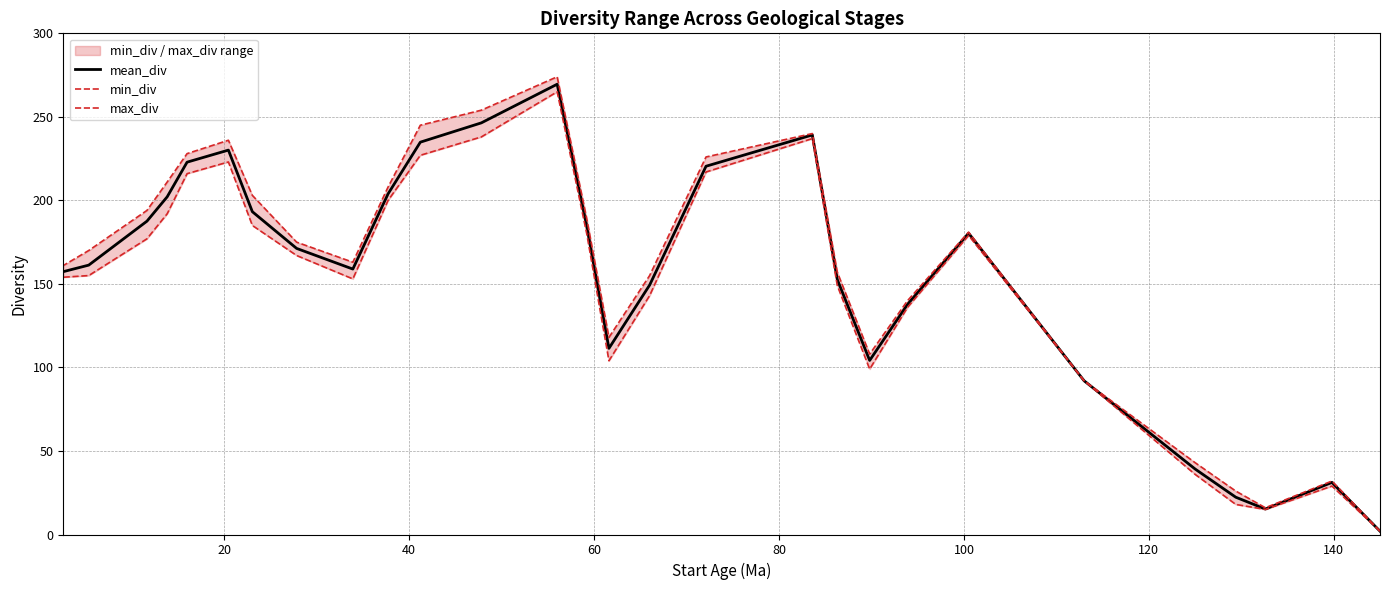

How many lines are shown in the chart?

3